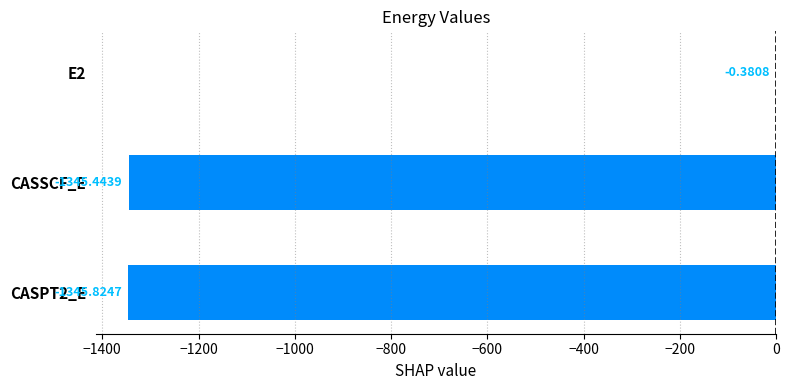

How many distinct data groups are displayed?

1